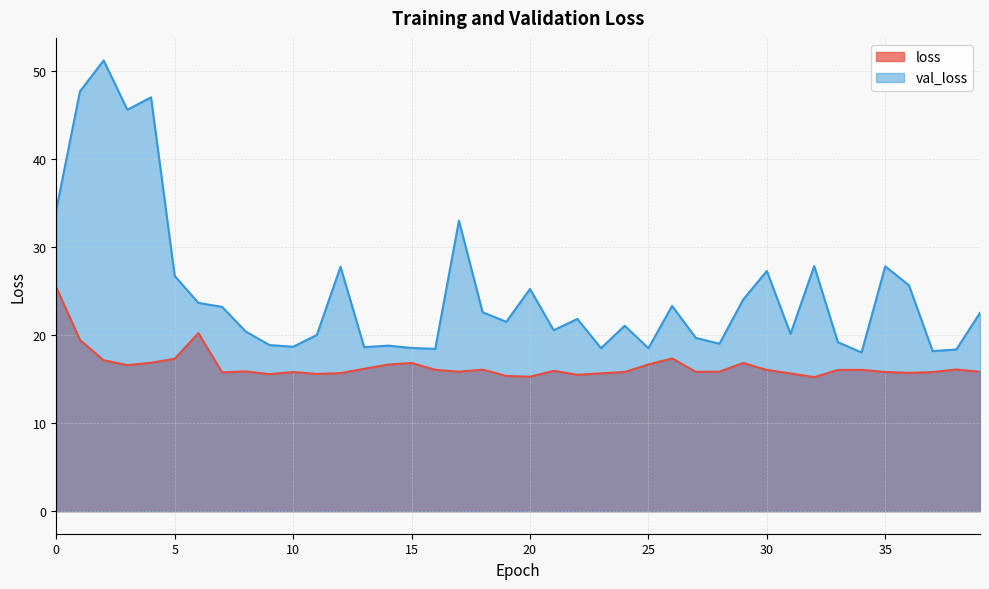

Reading left to right, what are all the values shown in this chart?

loss: 25.4	19.5	17.2	16.6	16.9	17.3	20.2	15.8	15.9	15.6	15.8	15.6	15.7	16.2	16.7	16.8	16.1	15.9	16.1	15.4	15.3	15.9	15.5	15.7	15.8	16.7	17.4	15.8	15.9	16.8	16.0	15.7	15.2	16.0	16.1	15.8	15.7	15.8	16.1	15.8
val_loss: 34.2	47.7	51.2	45.6	47.0	26.7	23.7	23.2	20.4	18.9	18.7	20.0	27.8	18.6	18.8	18.5	18.4	33.0	22.6	21.5	25.3	20.6	21.8	18.5	21.1	18.5	23.3	19.7	19.0	24.0	27.3	20.1	27.9	19.2	18.0	27.8	25.7	18.2	18.4	22.5